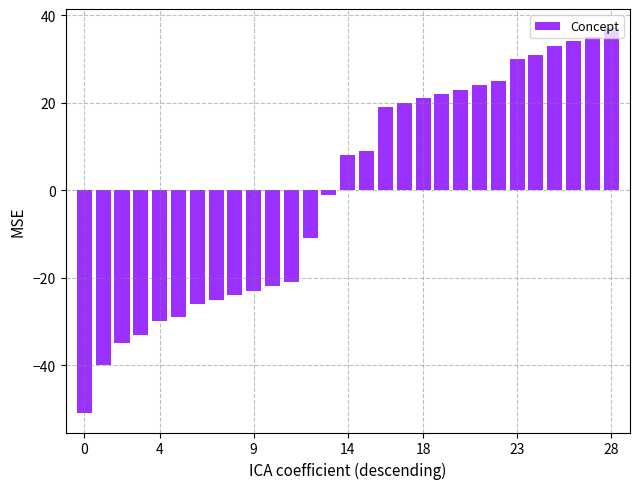

What is the difference between the maximum and minimum values?

88